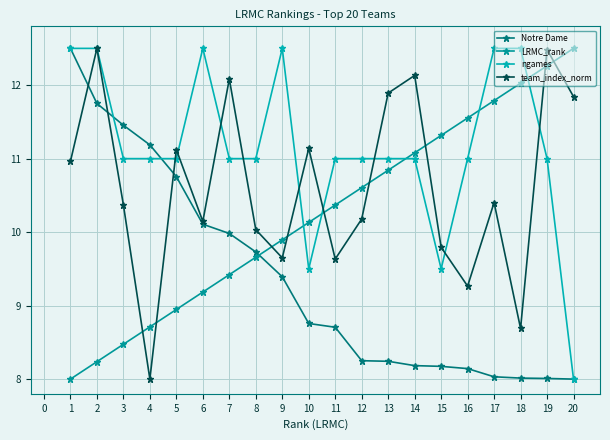

What is the maximum value shown in the chart?

12.5